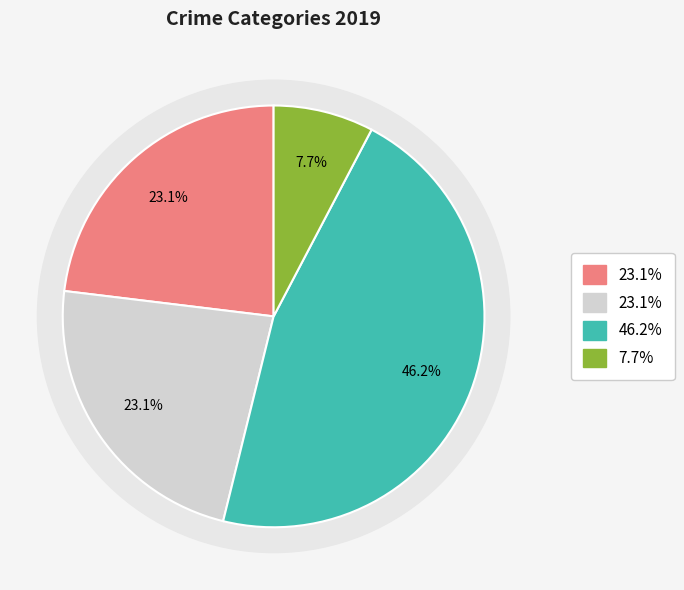

To the nearest percent, what is the combined percentage of Aggravated Assault and Homicide?

31%